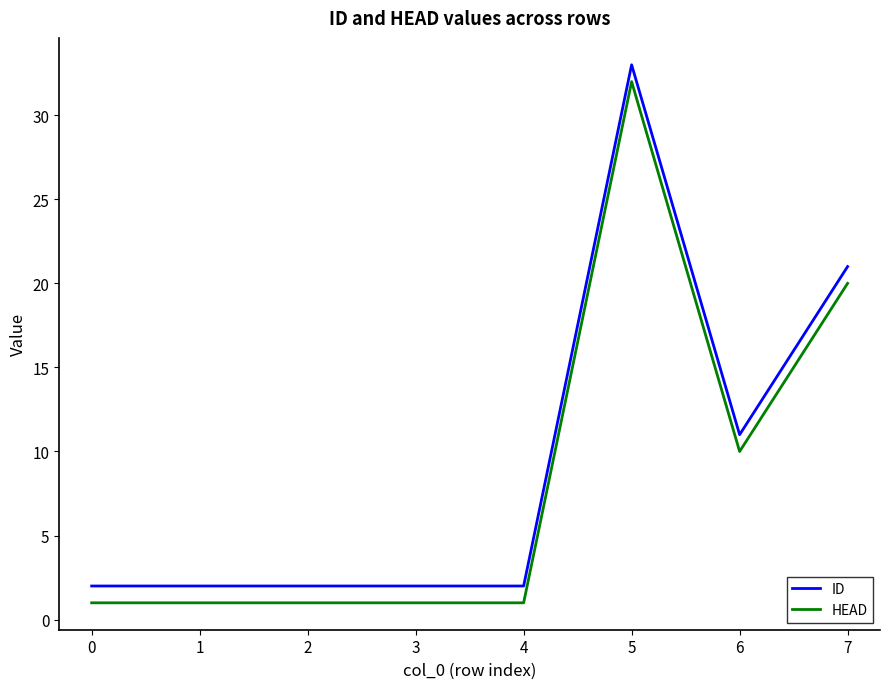

What is the sum of all HEAD values?

67